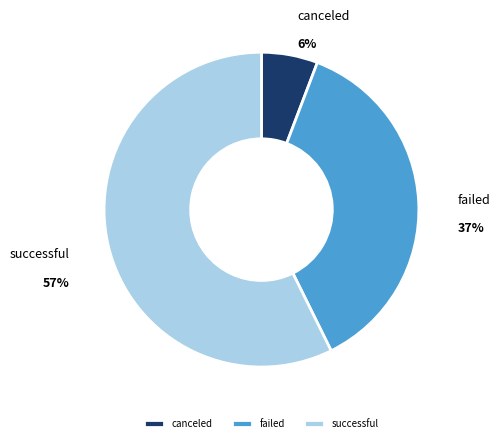

Which slice is the largest?

successful